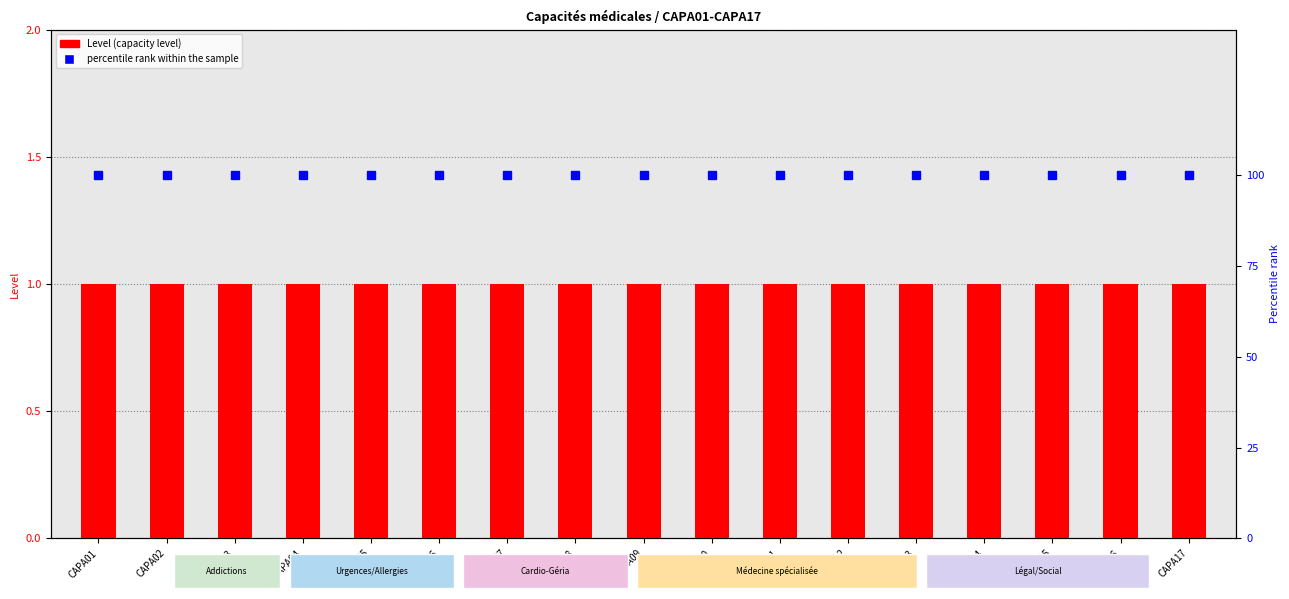

Rank the series by their average value, from highest to lowest.

percentile rank within the sample, Level (capacity level)